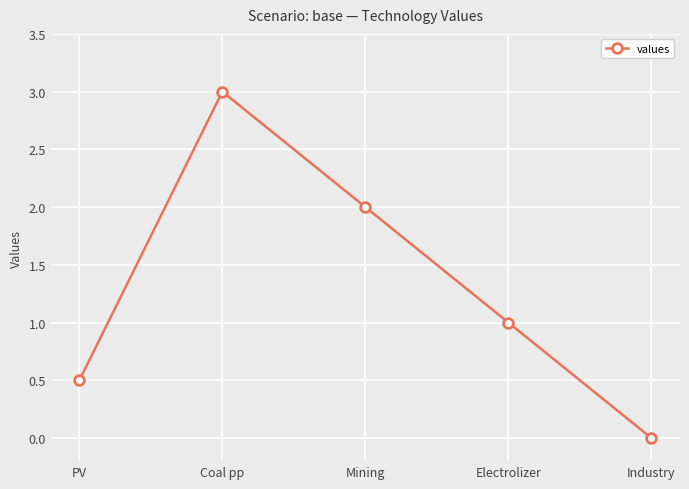

What position from the left is Coal pp?

2